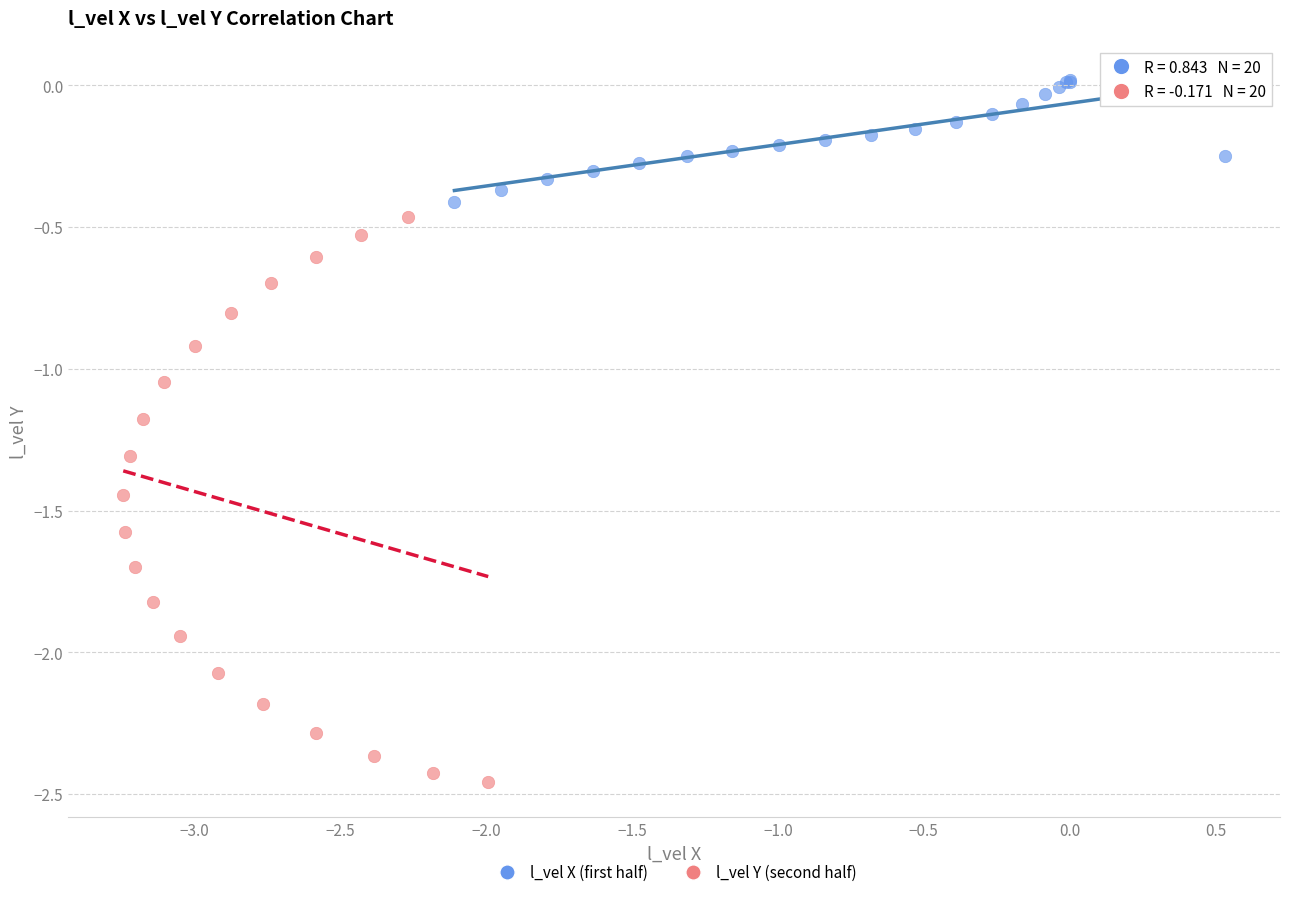

Which series contains the highest Y value?

l_vel X (first half)